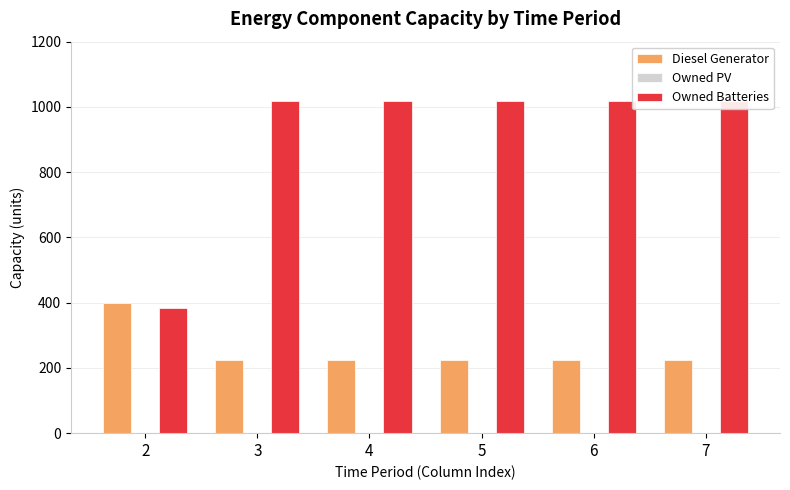

Which label corresponds to the smallest value in the chart?

2